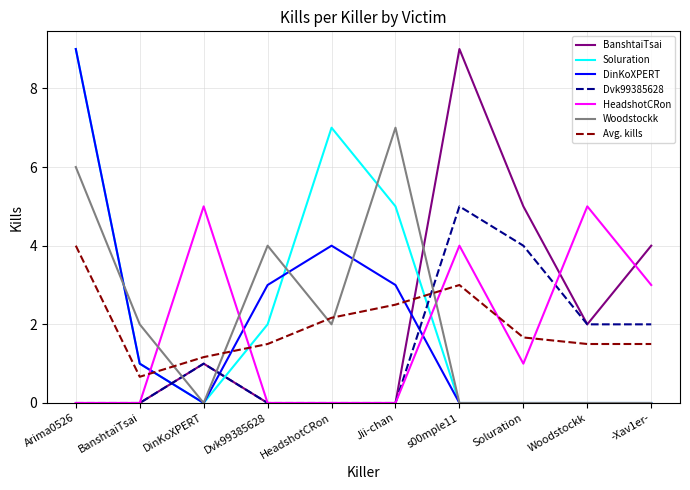

How many lines are shown in the chart?

7